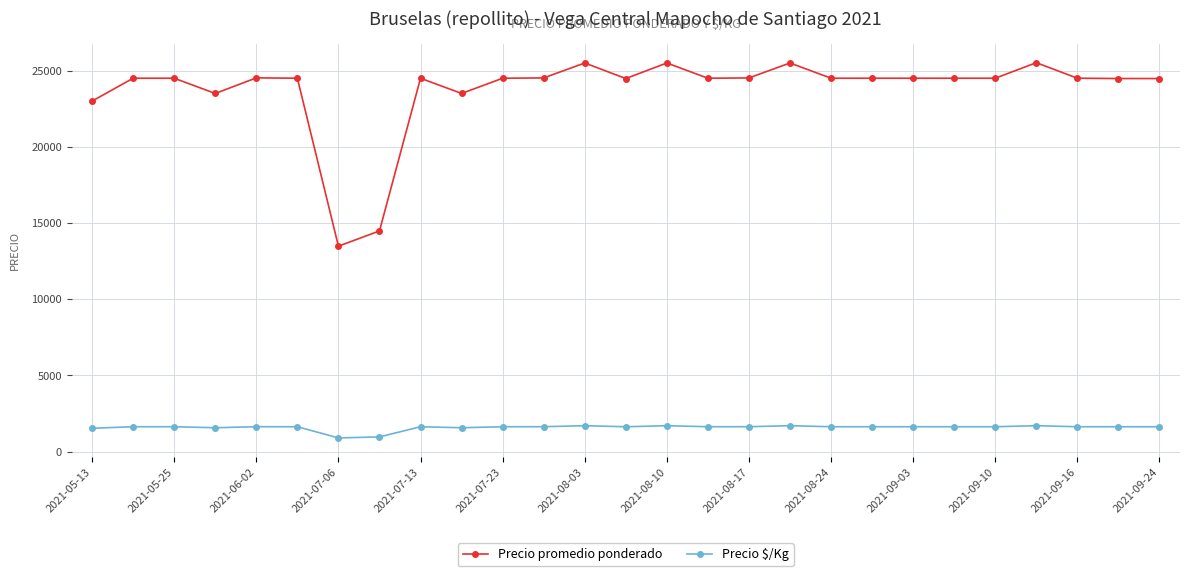

Which series has the largest total across all categories?

Precio promedio ponderado